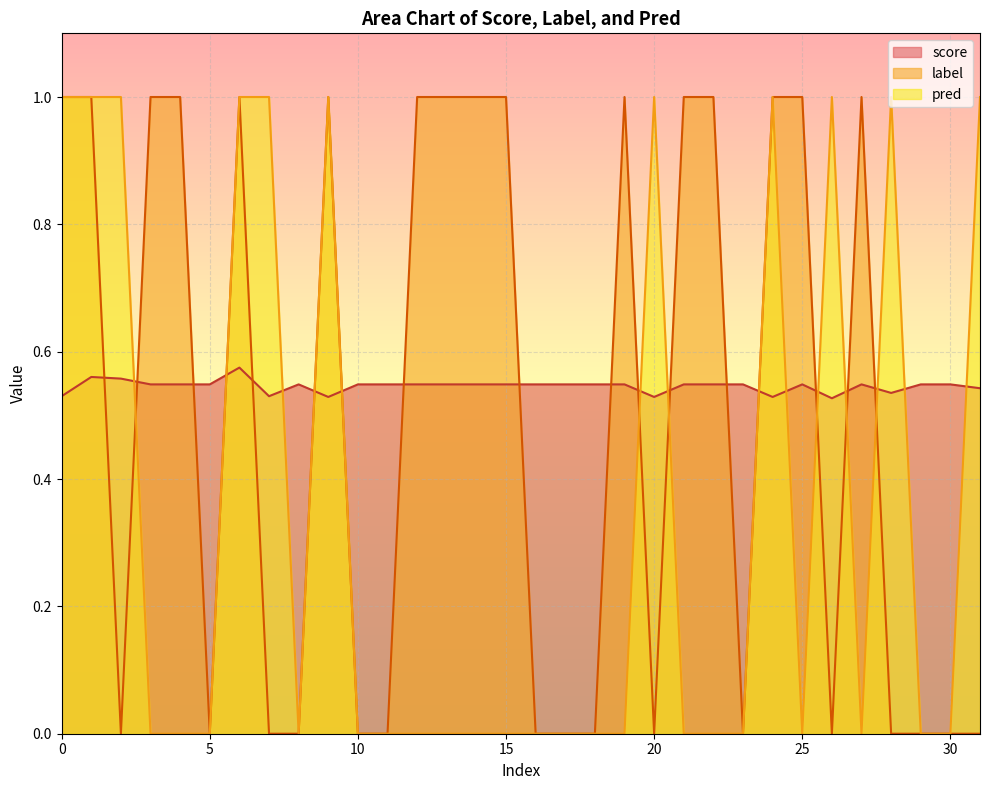

Where do label and pred first cross each other?

2 and 3